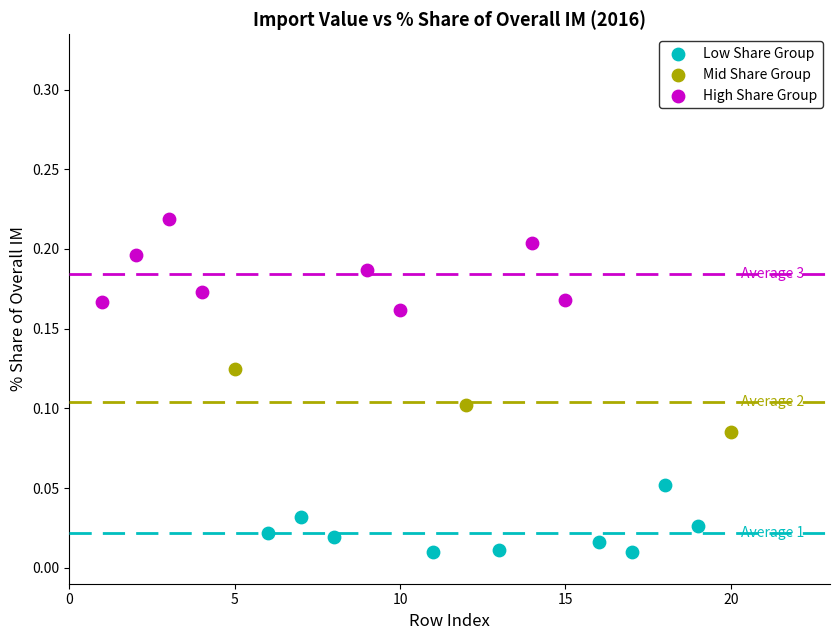

What are all the series names shown in the legend?

Low Share Group, Mid Share Group, High Share Group